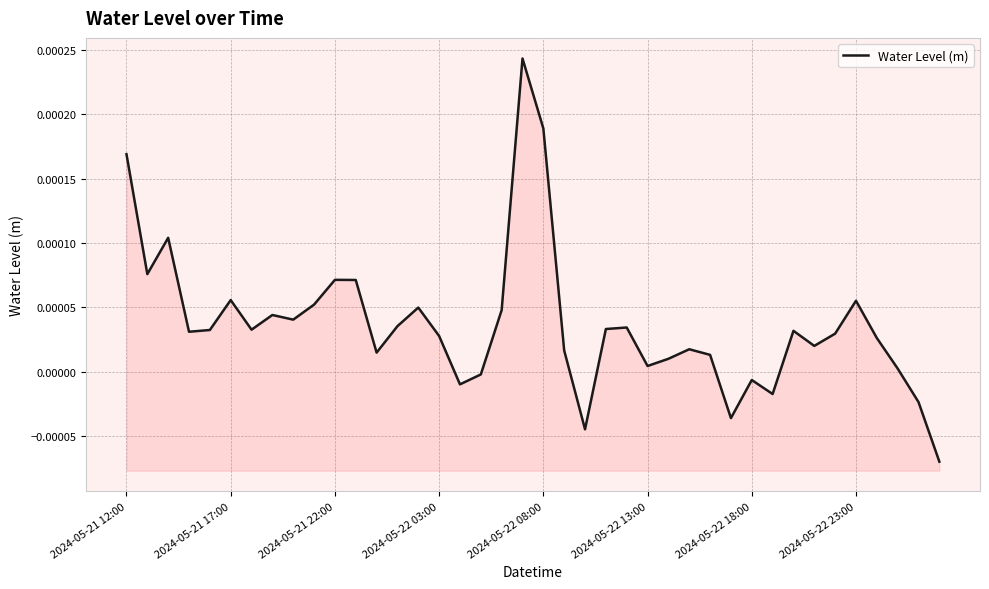

Is it true that the value at 14 is 0.0?

False